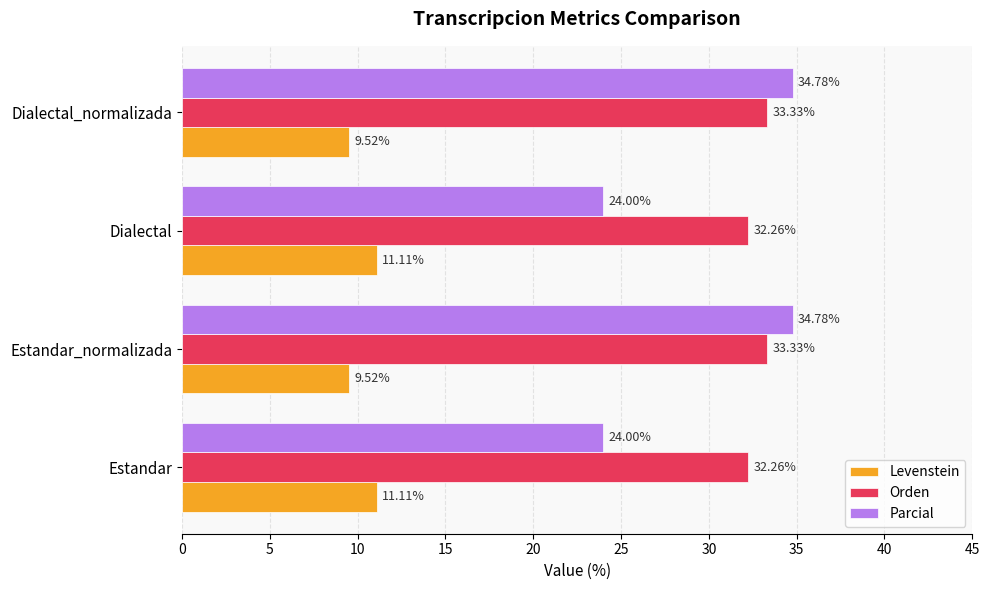

What is the lowest value of the Levenstein series?

9.5